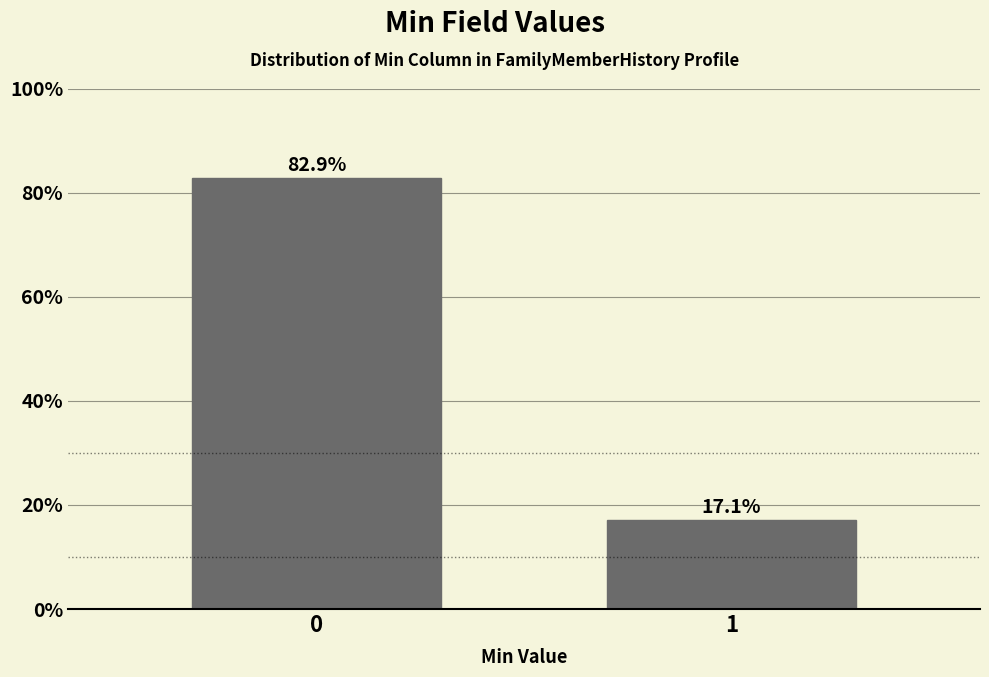

Reading left to right, list all the values displayed in this chart.

0=82.9	1=17.1